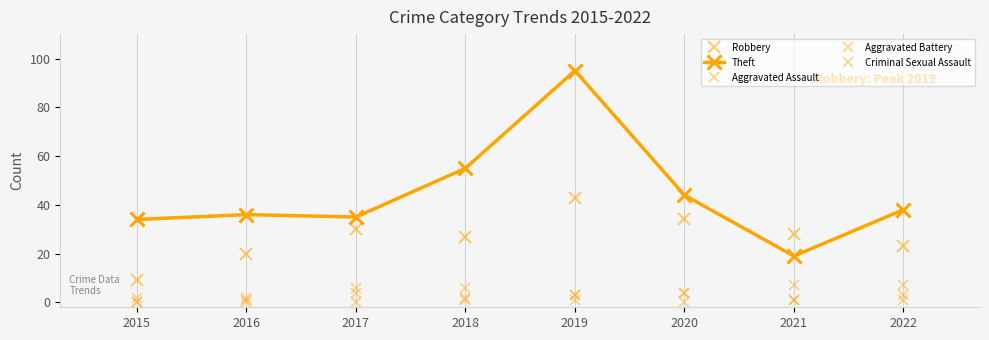

How many lines are shown in the chart?

5